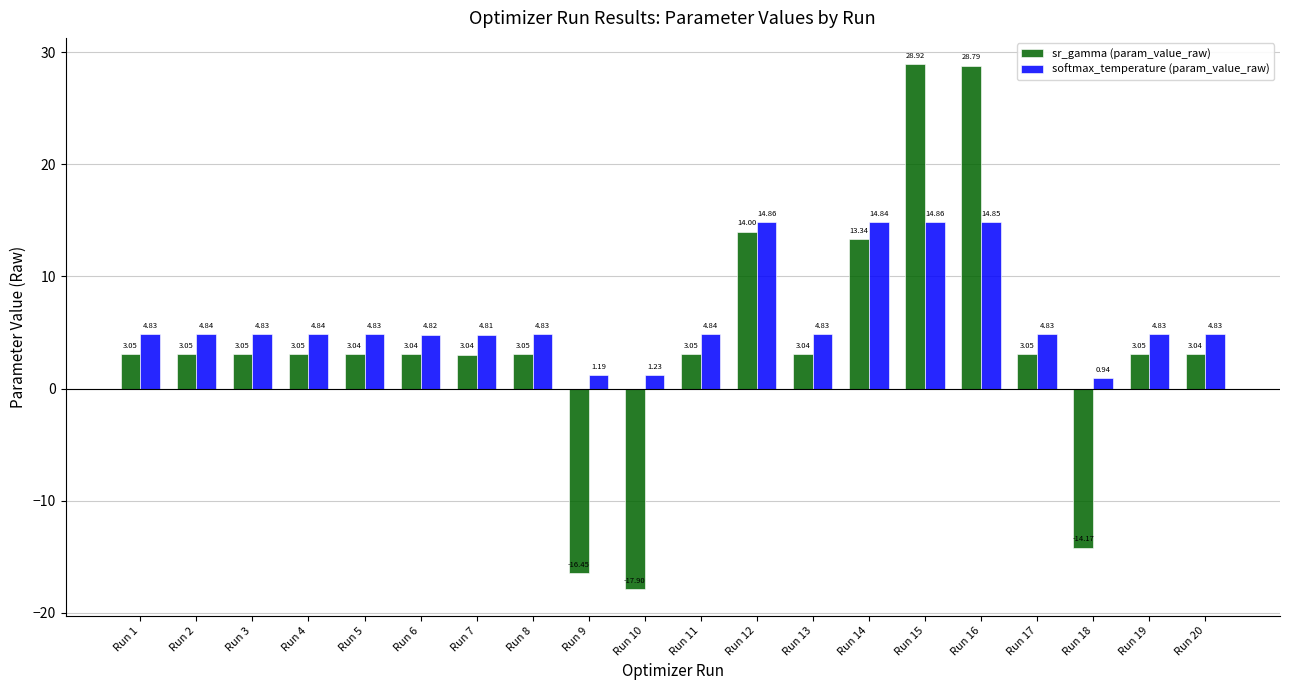

Are the bars grouped side by side (vs. stacked)?

Yes